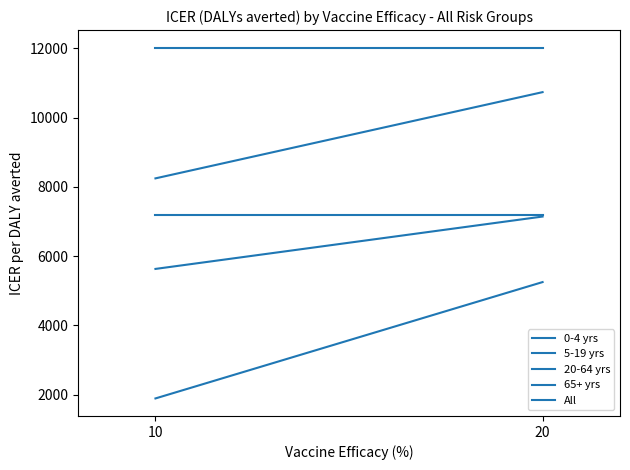

Rank the series at 20 from lowest to highest value.

0-4 yrs, 20-64 yrs, All, 5-19 yrs, 65+ yrs